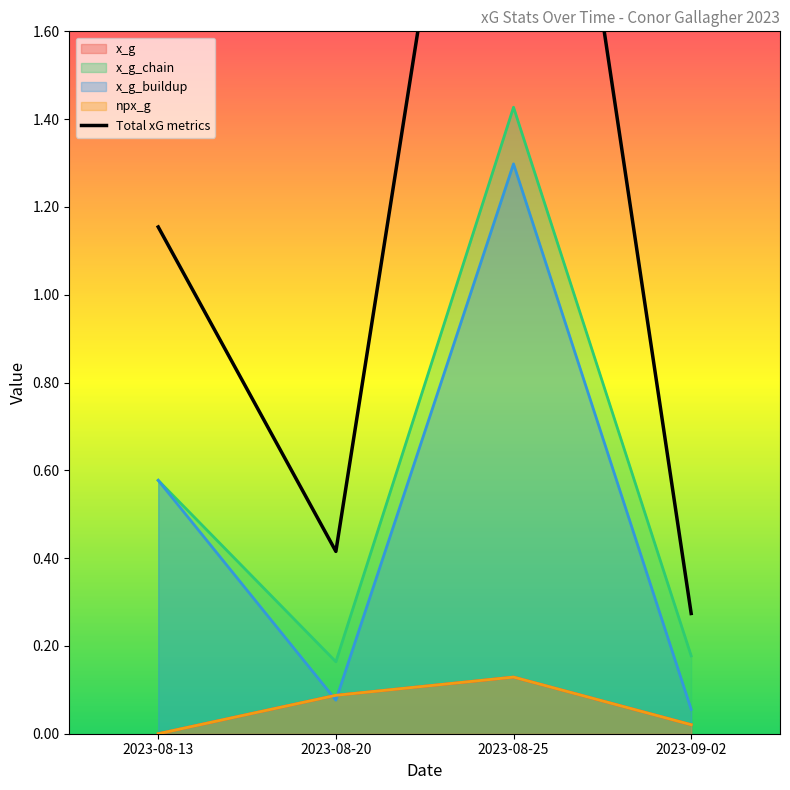

What is the difference between the second highest and minimum values in the x_g series?

0.1